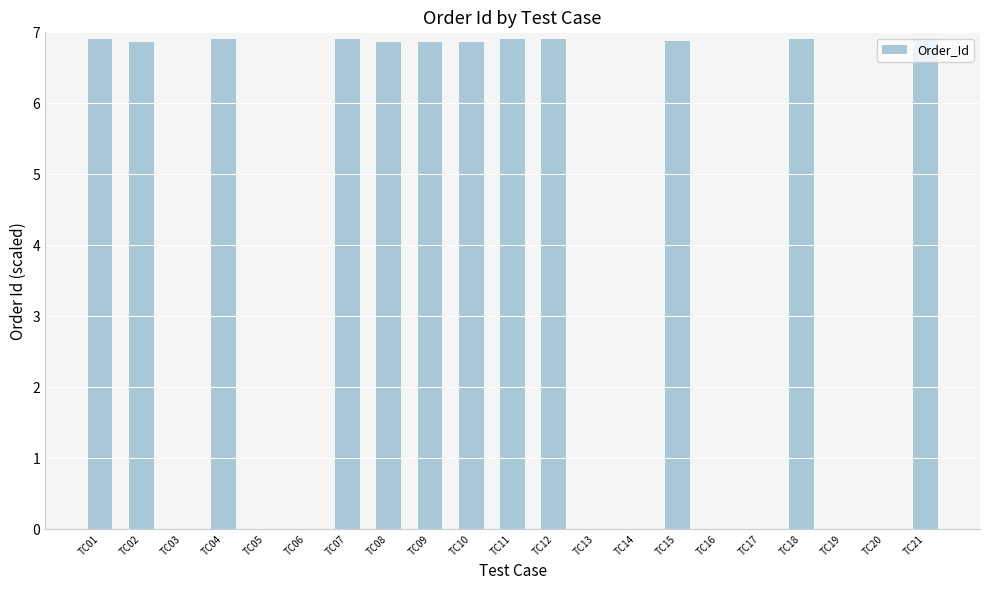

Count the values in the range 0 to 6.

9